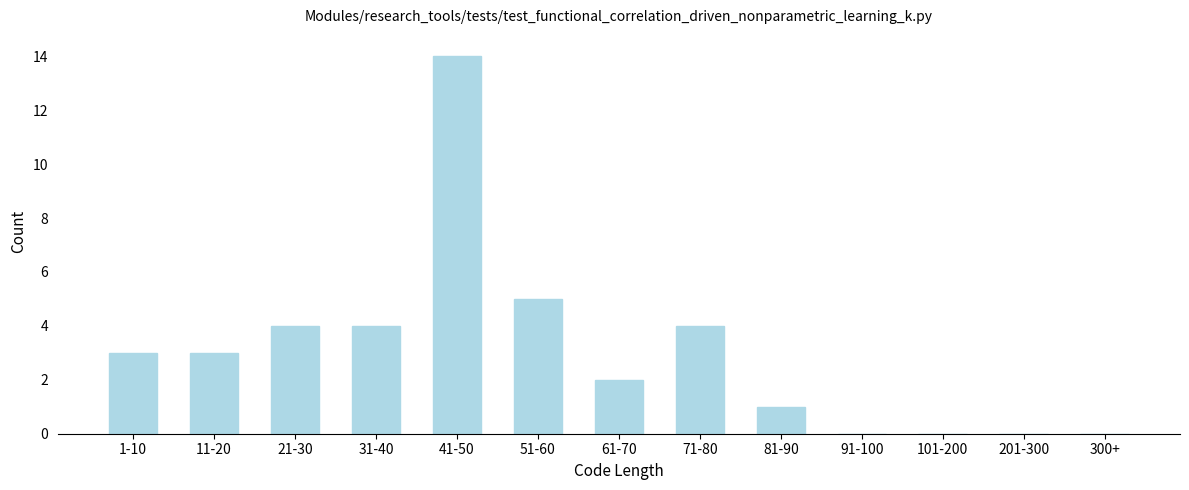

Is it true that the value at 71-80 is 7?

False